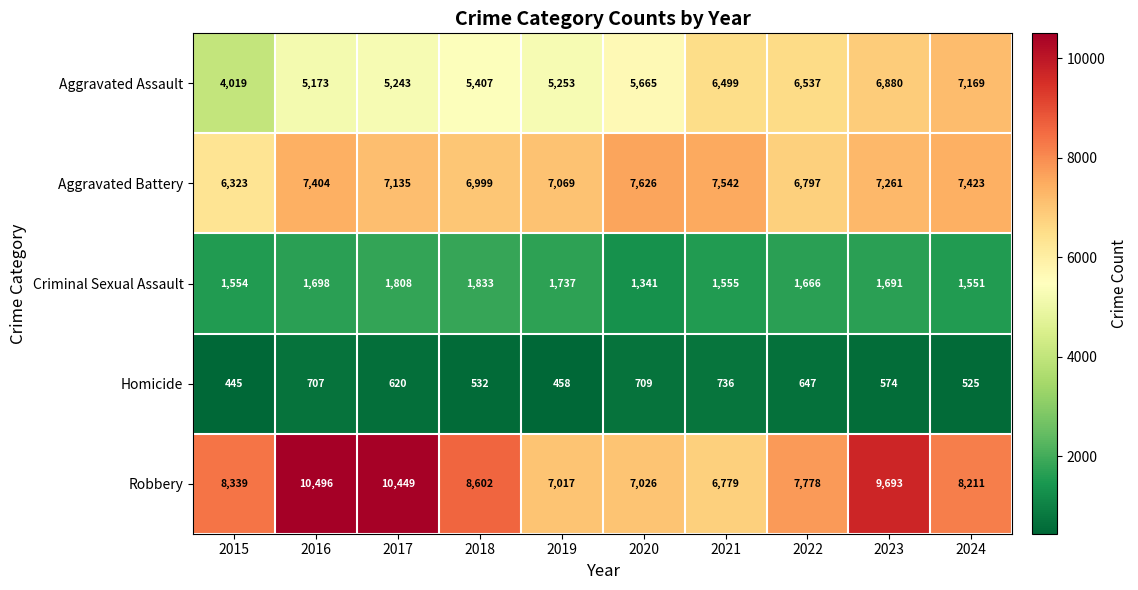

Which series changed the most between 2019 and 2021?

Aggravated Assault